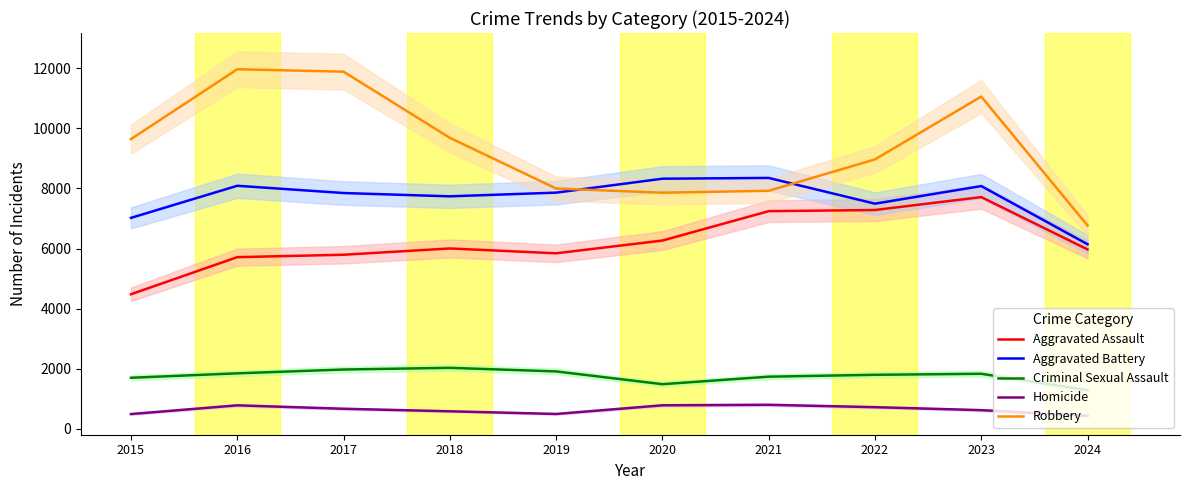

What are all the series names shown in the legend?

Aggravated Assault, Aggravated Battery, Criminal Sexual Assault, Homicide, Robbery